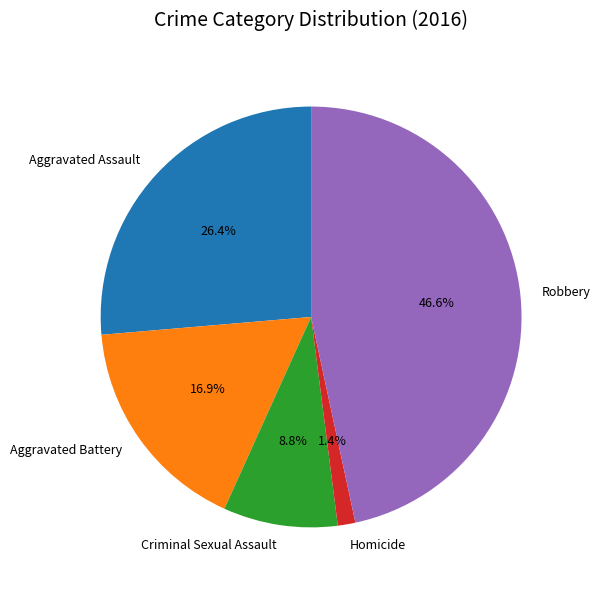

Count the number of slices in the pie.

5